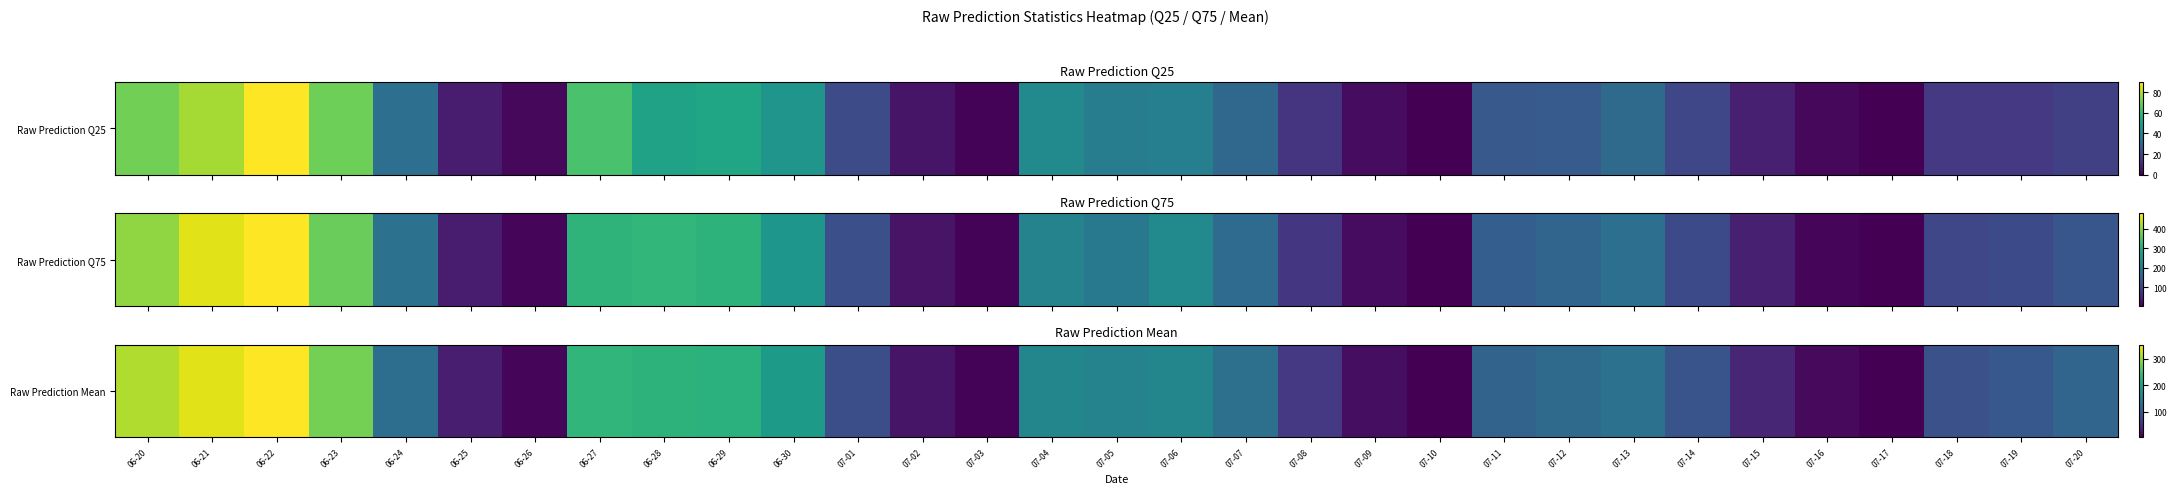

Reading left to right, extract all data points from this chart.

312.0	337.5	353.7	280.9	129.2	33.2	8.4	233.4	229.8	227.0	193.8	86.7	22.5	5.9	163.7	159.5	163.7	132.5	61.0	15.6	4.0	114.6	124.7	134.0	93.6	40.8	11.8	3.1	90.7	100.2	117.0